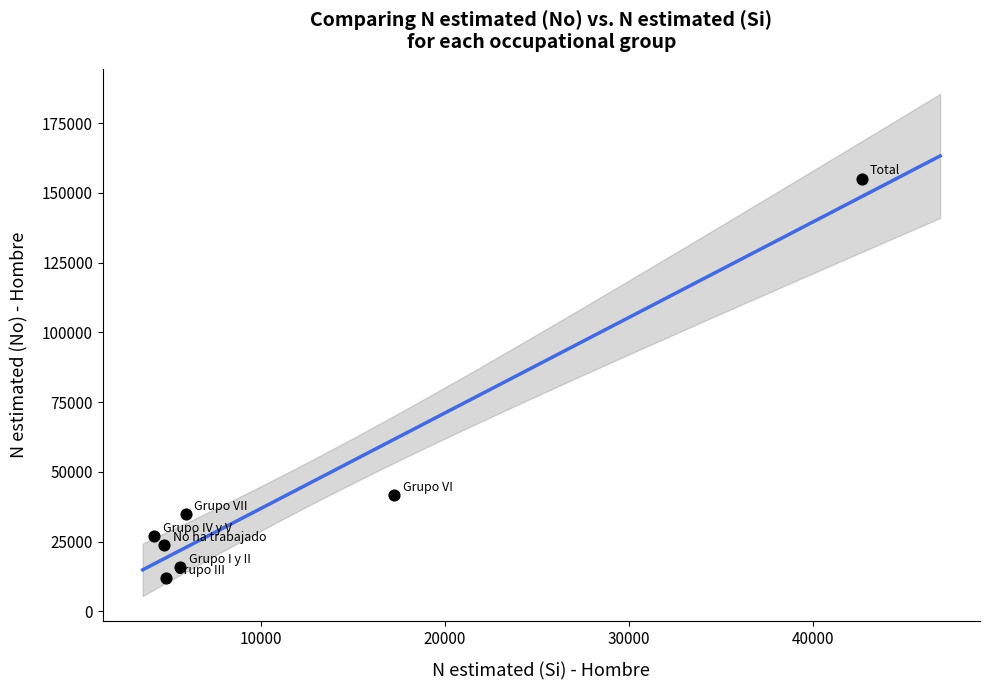

What Y value in the scatter plot is closest to 83549?

41742